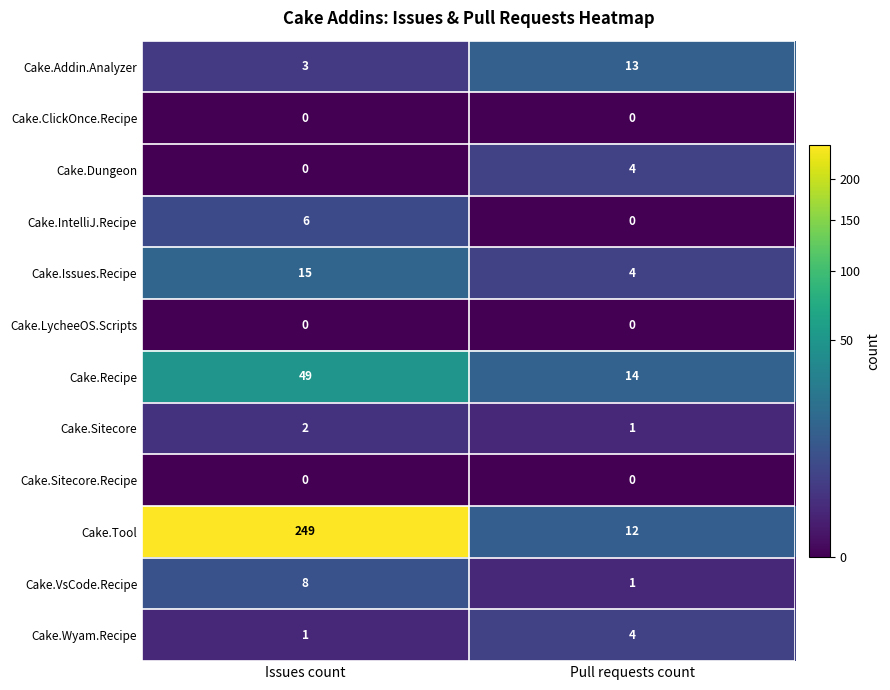

Reading right to left, transcribe all the data shown in this chart.

Cake.Addin.Analyzer: Pull requests count=13	Issues count=3
Cake.ClickOnce.Recipe: Pull requests count=0	Issues count=0
Cake.Dungeon: Pull requests count=4	Issues count=0
Cake.IntelliJ.Recipe: Pull requests count=0	Issues count=6
Cake.Issues.Recipe: Pull requests count=4	Issues count=15
Cake.LycheeOS.Scripts: Pull requests count=0	Issues count=0
Cake.Recipe: Pull requests count=14	Issues count=49
Cake.Sitecore: Pull requests count=1	Issues count=2
Cake.Sitecore.Recipe: Pull requests count=0	Issues count=0
Cake.Tool: Pull requests count=12	Issues count=249
Cake.VsCode.Recipe: Pull requests count=1	Issues count=8
Cake.Wyam.Recipe: Pull requests count=4	Issues count=1